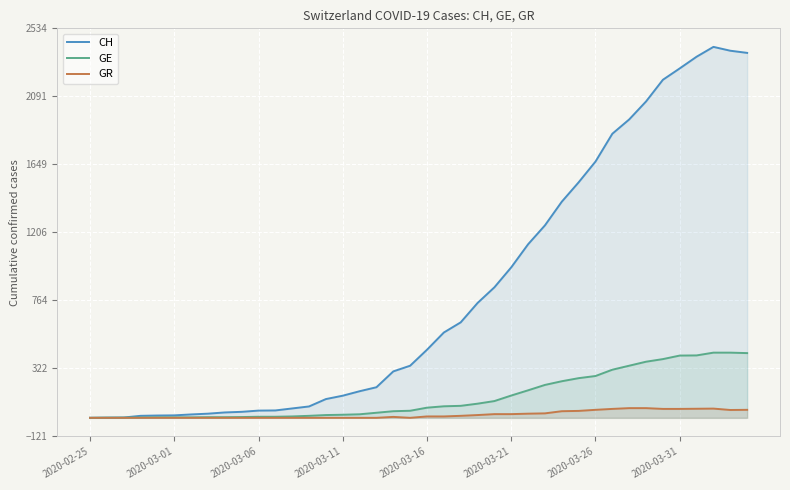

Which series has the largest range (max minus min)?

CH